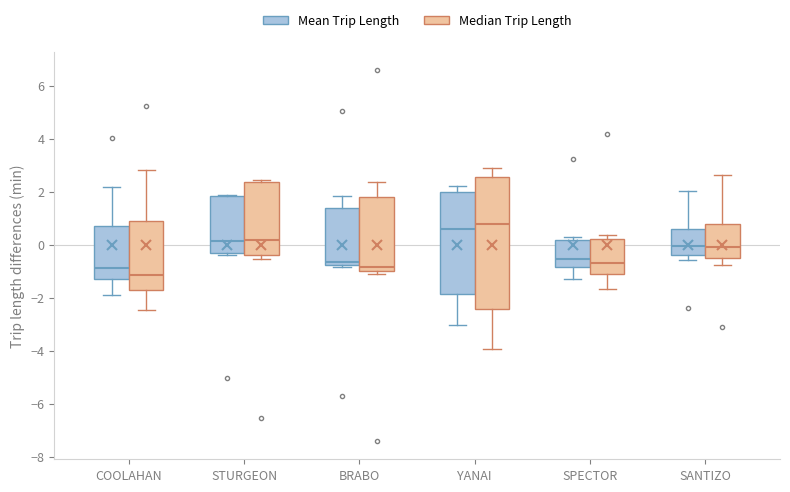

Reading left to right, transcribe this box plot: for each box, give where its median line is, the range the box spans, and where its two whiskers end, as read against the y-axis. The values are not printed on the chart, so give them approximately, as read against the axis.

COOLAHAN (Mean Trip Length): median -0.8, box -1.4 to 0.6, whiskers -2.0 to 2.2
COOLAHAN (Median Trip Length): median -1.2, box -1.8 to 1.0, whiskers -2.4 to 2.8
STURGEON (Mean Trip Length): median 0.2, box -0.4 to 1.8, whiskers -0.4 (just below the box's lower edge) to 1.8
STURGEON (Median Trip Length): median 0.2, box -0.4 to 2.4, whiskers -0.6 to 2.4 (just above the box's upper edge)
BRABO (Mean Trip Length): median -0.6, box -0.8 to 1.4, whiskers -0.8 (just below the box's lower edge) to 1.8
BRABO (Median Trip Length): median -0.8, box -1.0 to 1.8, whiskers -1.2 to 2.4
YANAI (Mean Trip Length): median 0.6, box -1.8 to 2.0, whiskers -3.0 to 2.2
YANAI (Median Trip Length): median 0.8, box -2.4 to 2.6, whiskers -4.0 to 2.8
SPECTOR (Mean Trip Length): median -0.6, box -0.8 to 0.2, whiskers -1.2 to 0.2 (just above the box's upper edge)
SPECTOR (Median Trip Length): median -0.8, box -1.2 to 0.2, whiskers -1.6 to 0.4
SANTIZO (Mean Trip Length): median 0.0, box -0.4 to 0.6, whiskers -0.6 to 2.0
SANTIZO (Median Trip Length): median 0.0, box -0.6 to 0.8, whiskers -0.8 to 2.6